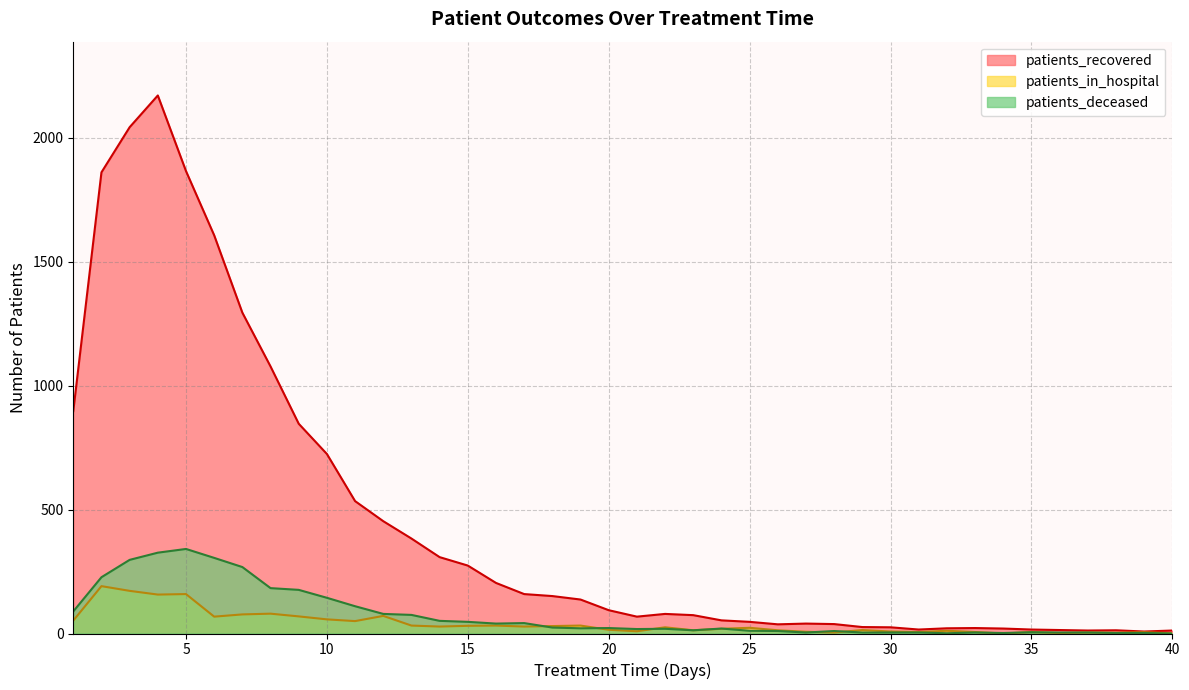

True or false: patients_recovered and patients_in_hospital intersect in this chart.

False